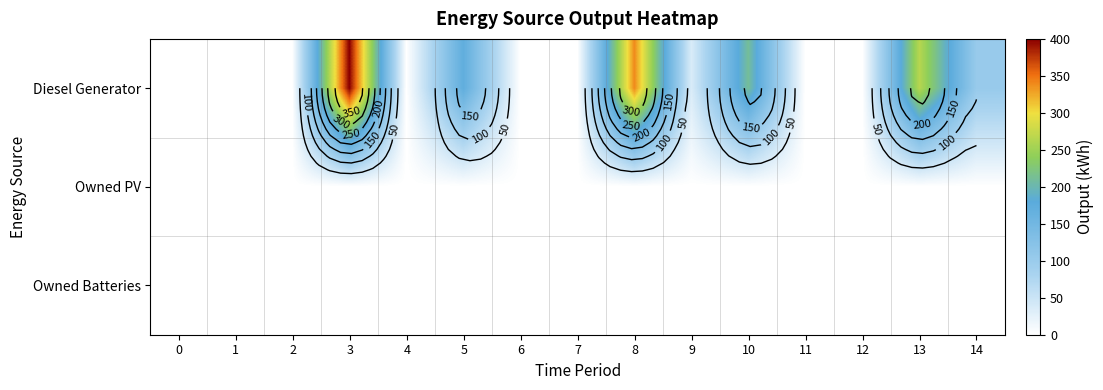

What is the sum of the Diesel Generator values at 0 and 10?

211